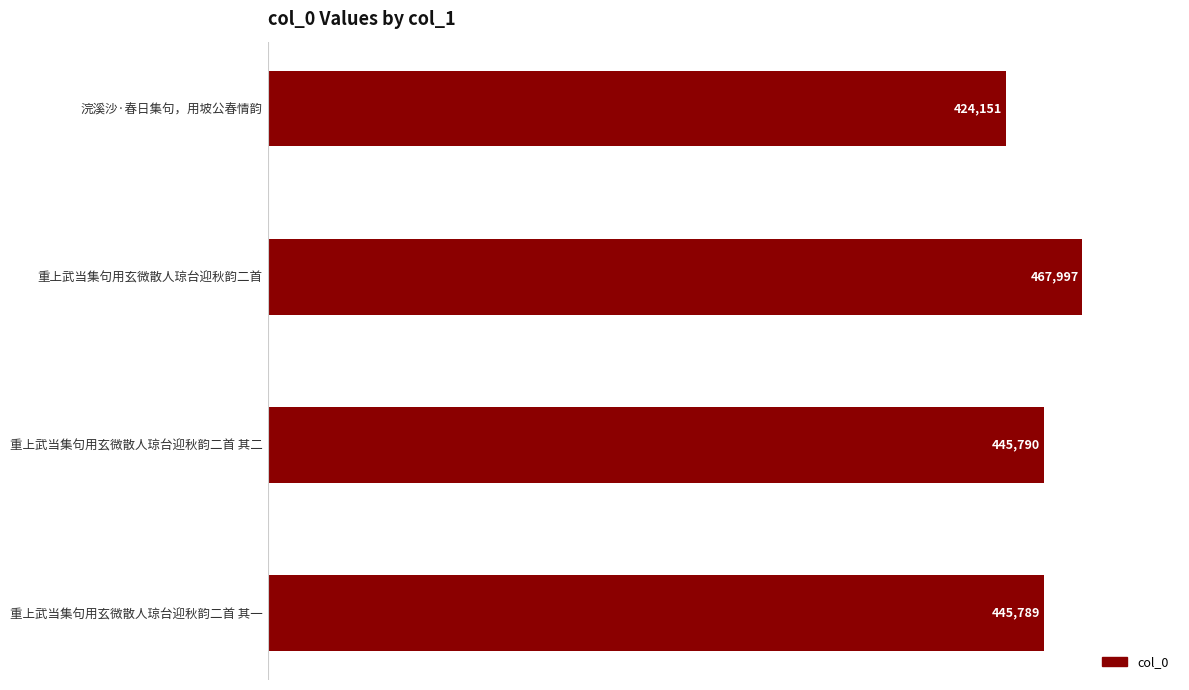

What is the label of the 3rd bar from the bottom?

重上武当集句用玄微散人琼台迎秋韵二首